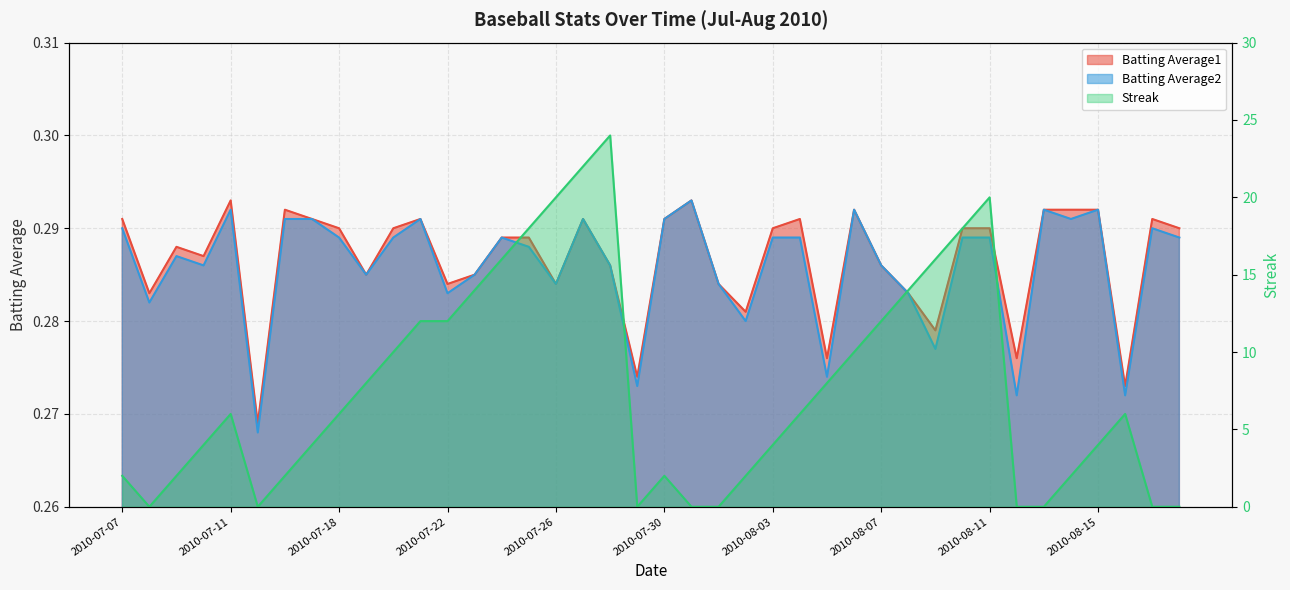

What position from the left is 2010-07-09?

3